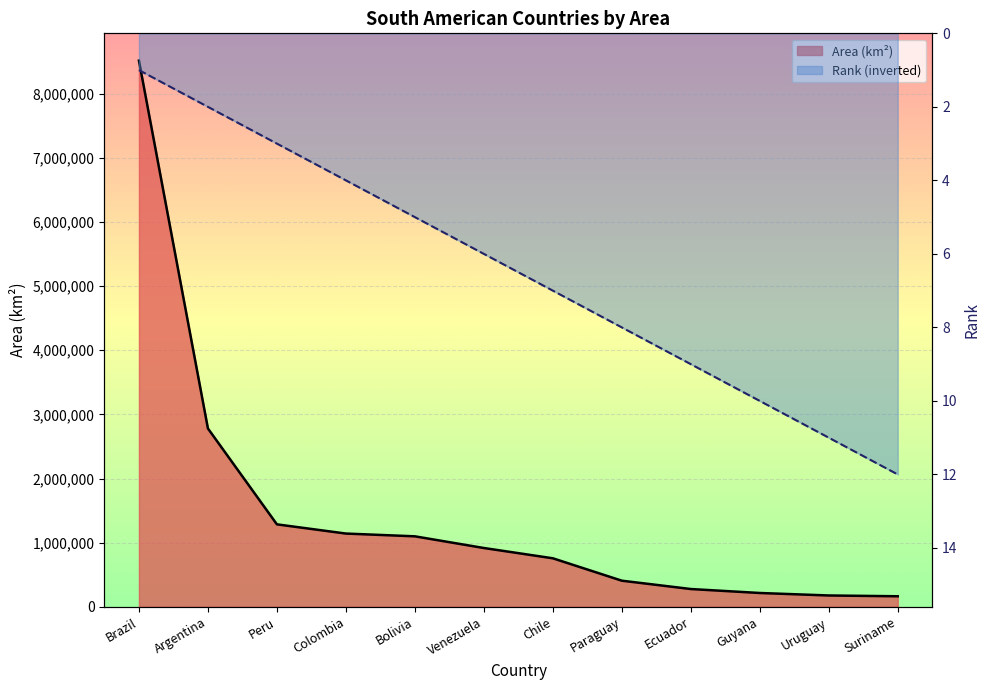

What is the sum of the Rank values at Suriname and Guyana?

22